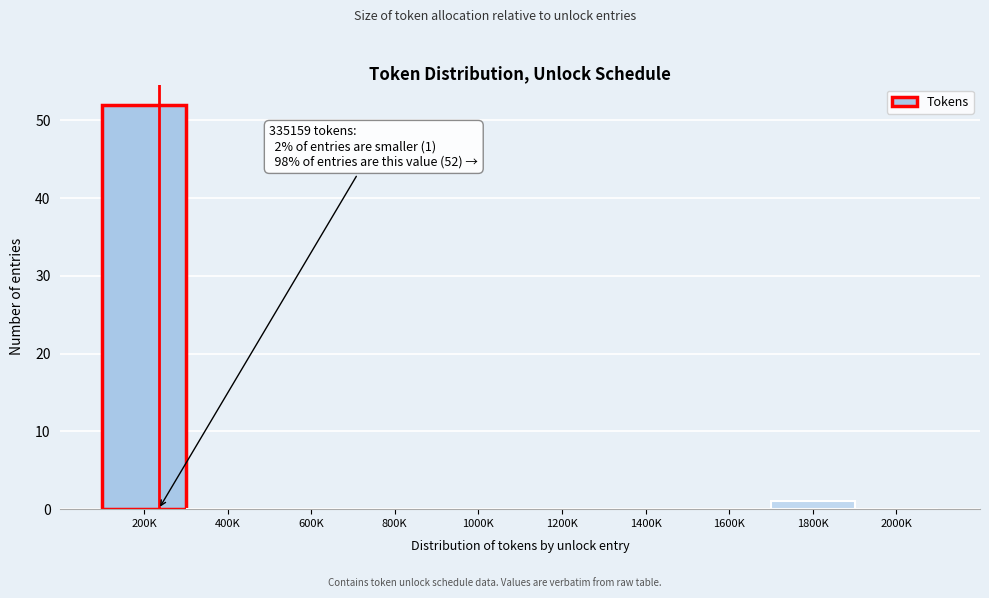

Reading right to left, what are all the values shown in this chart?

2000K=0	1800K=1	1600K=0	1400K=0	1200K=0	1000K=0	800K=0	600K=0	400K=0	200K=52